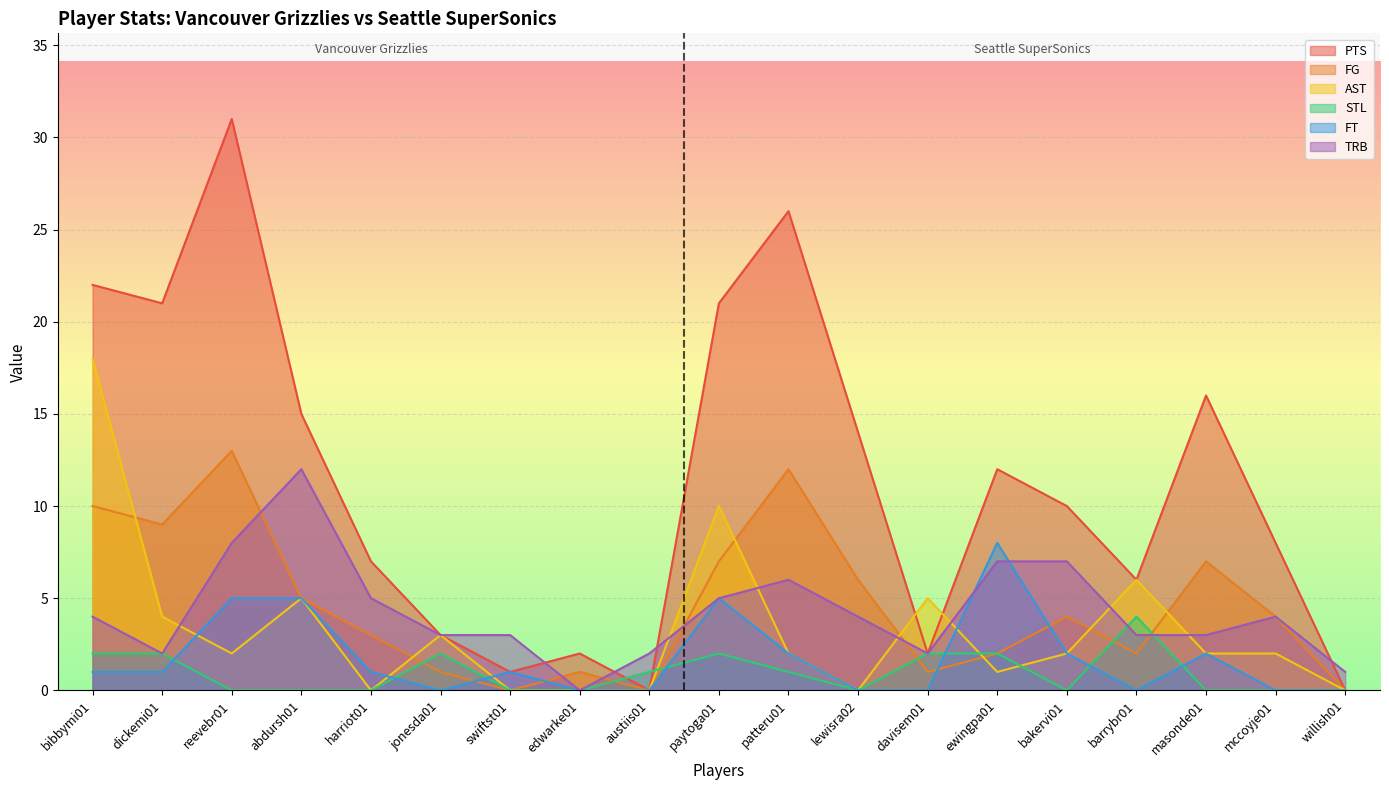

At which label does PTS reach its peak?

reevebr01